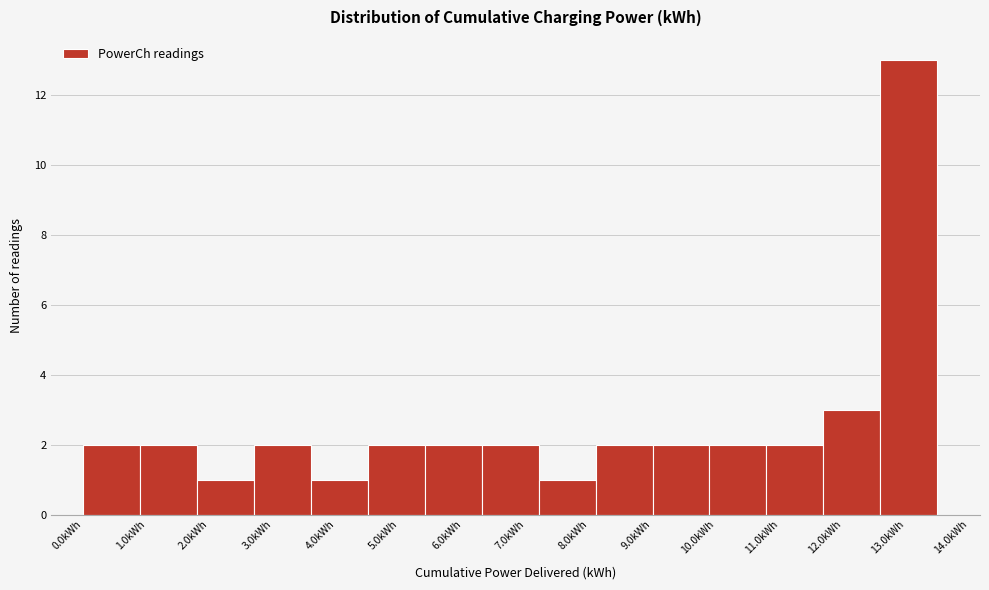

Reading left to right, list every bar in this chart as the range it spans on the x-axis followed by its height. Neither the bar edges nor the heights are printed on the chart, so give them approximately, as read against the axes.

0.0 to 0.9: 2
0.9 to 1.8: 2
1.8 to 2.7: 1
2.7 to 3.6: 2
3.6 to 4.5: 1
4.5 to 5.4: 2
5.4 to 6.3: 2
6.3 to 7.2: 2
7.2 to 8.1: 1
8.1 to 9.0: 2
9.0 to 9.9: 2
9.9 to 10.8: 2
10.8 to 11.7: 2
11.7 to 12.6: 3
12.6 to 13.5: 13